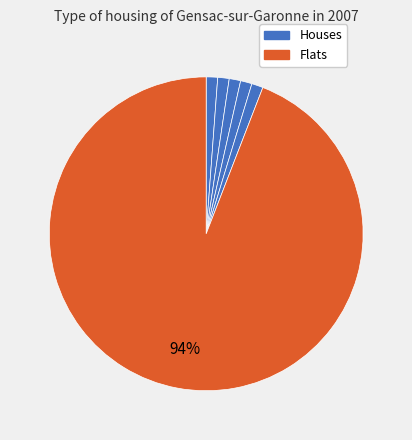

How many segments does this pie chart have?

6